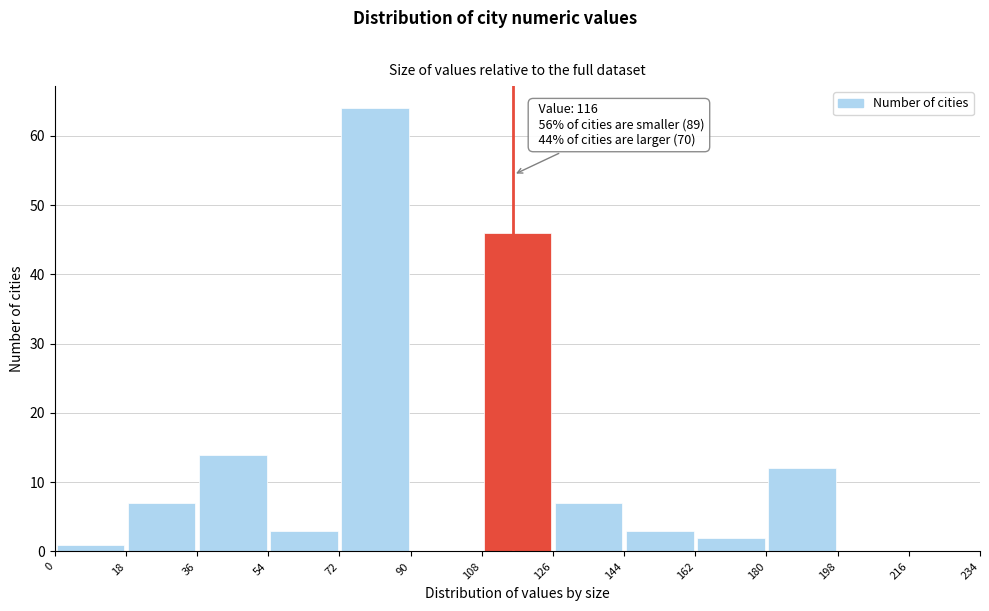

Which range on the x-axis has the tallest bar?

72 to 90